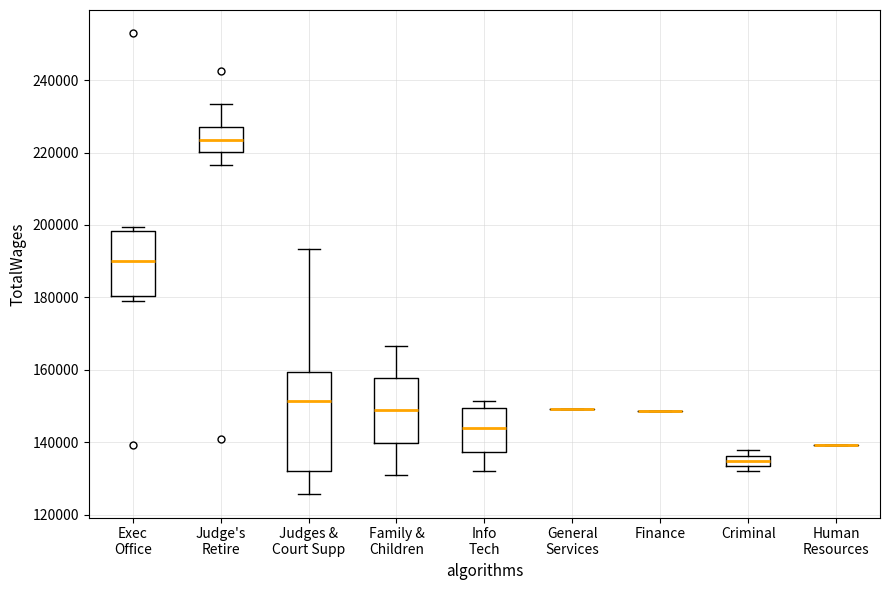

Comparing the boxes themselves (not the whiskers), which one is the tallest?

Judges & Court Supp